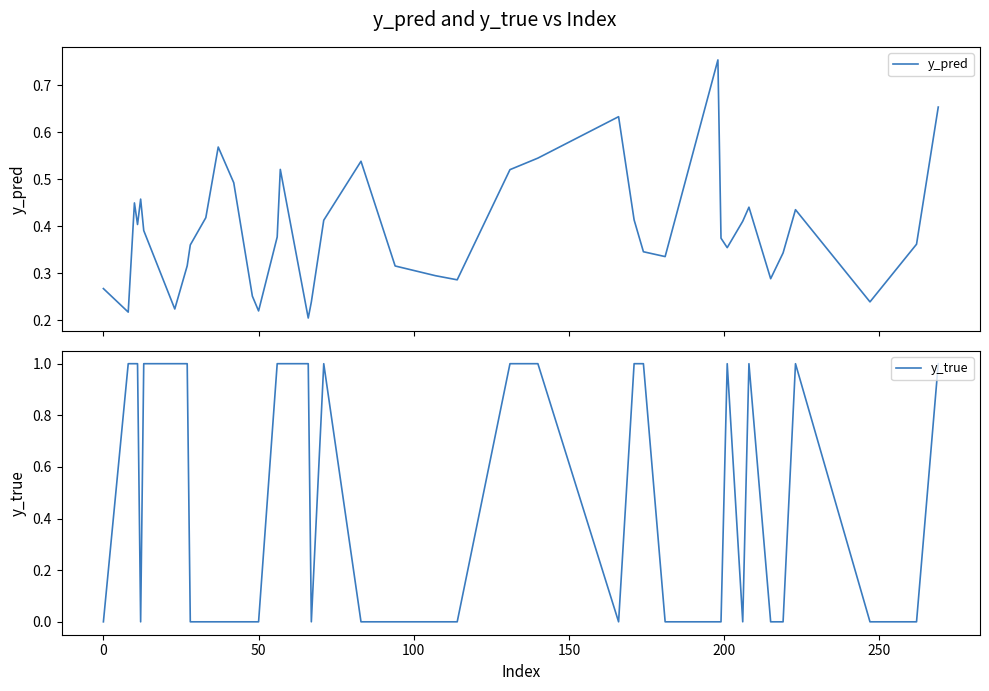

Reading right to left, what are all the values shown in this chart?

y_pred: 0.7	0.4	0.2	0.4	0.3	0.3	0.4	0.4	0.4	0.4	0.8	0.3	0.3	0.4	0.6	0.5	0.5	0.3	0.3	0.3	0.5	0.4	0.2	0.2	0.5	0.4	0.2	0.3	0.5	0.6	0.4	0.4	0.3	0.2	0.4	0.5	0.4	0.5	0.2	0.3
y_true: 1.0	0.0	0.0	1.0	0.0	0.0	1.0	0.0	1.0	0.0	0.0	0.0	1.0	1.0	0.0	1.0	1.0	0.0	0.0	0.0	0.0	1.0	0.0	1.0	1.0	1.0	0.0	0.0	0.0	0.0	0.0	0.0	1.0	1.0	1.0	0.0	1.0	1.0	1.0	0.0